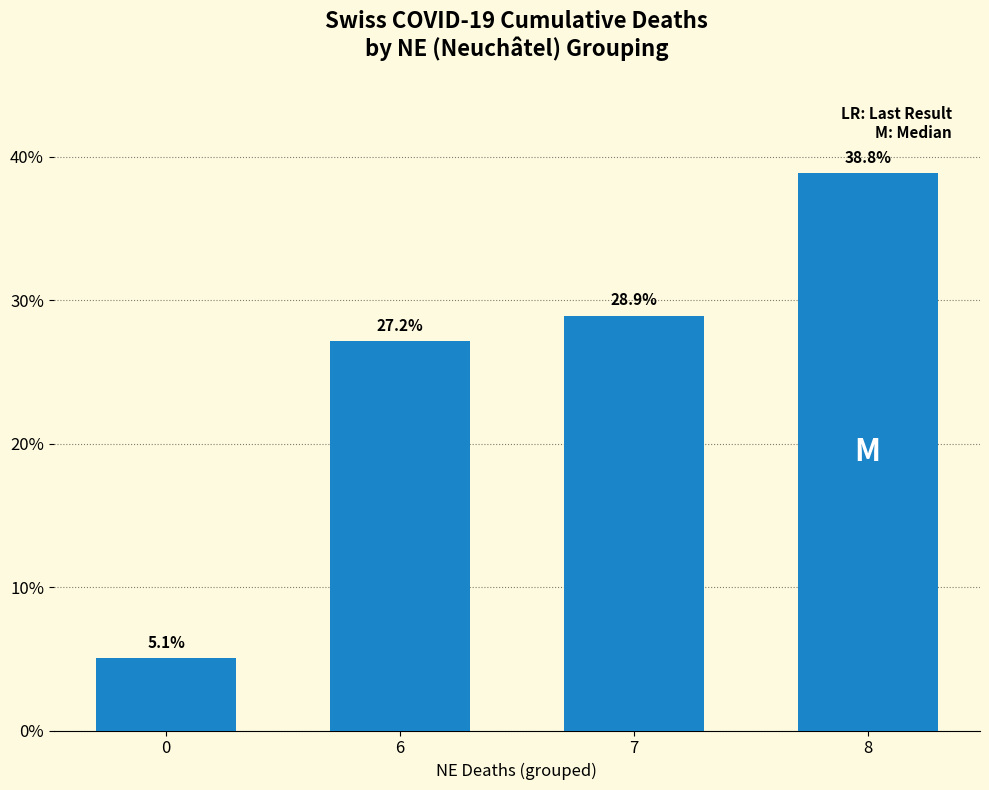

The chart shows a value of 36.1 at 6. True or false?

False